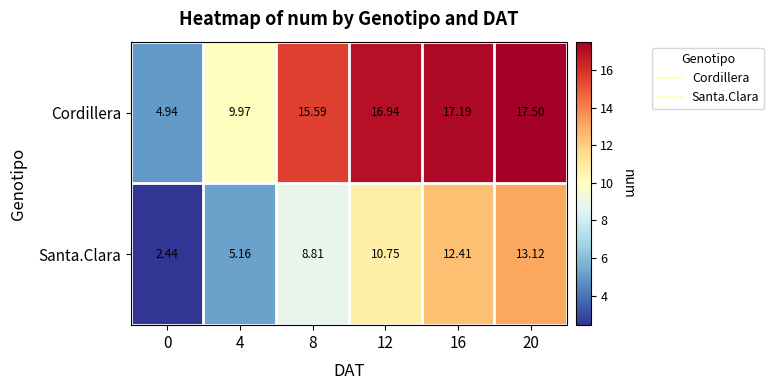

Which series has the largest range (max minus min)?

Cordillera